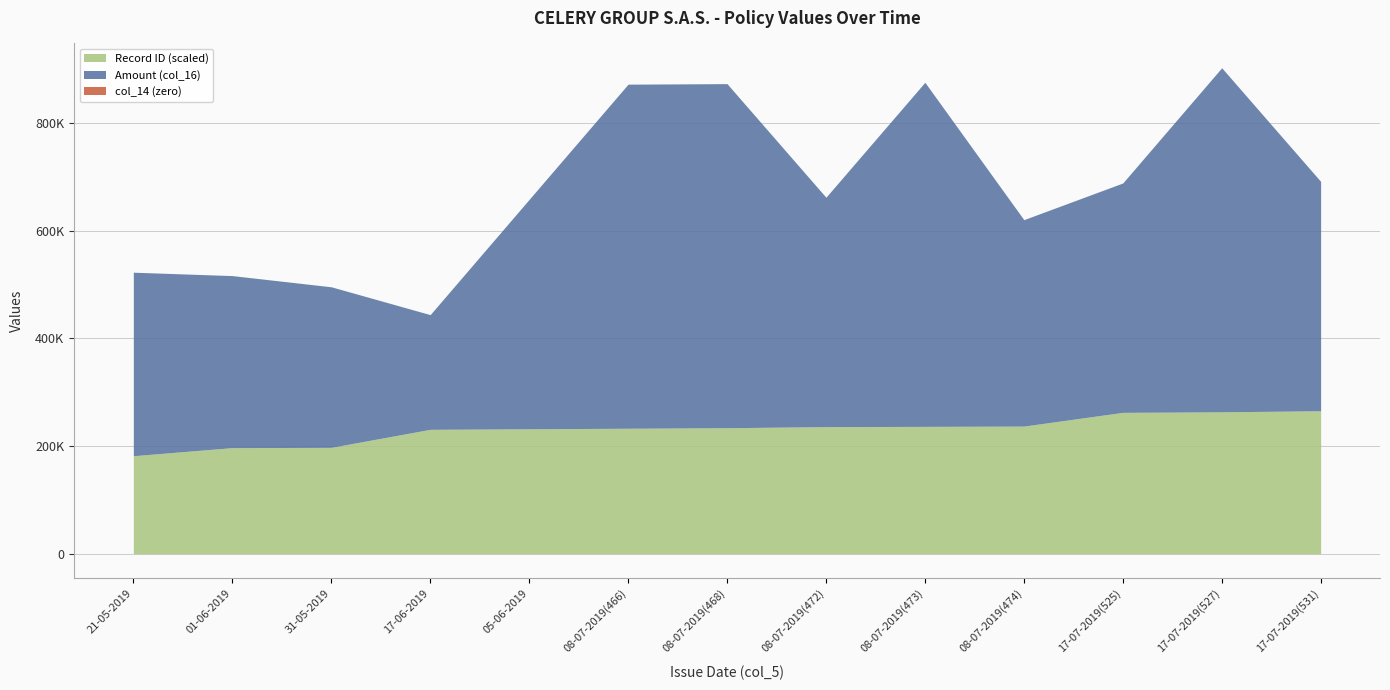

At which category does the chart reach its peak across all series?

08-07-2019(466)